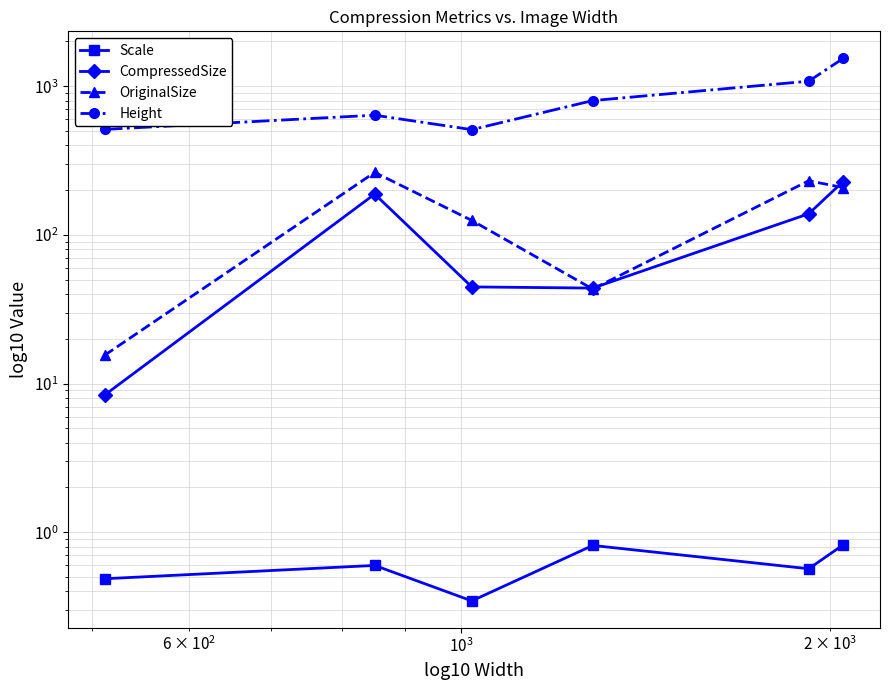

True or false: Scale and Height intersect in this chart.

False